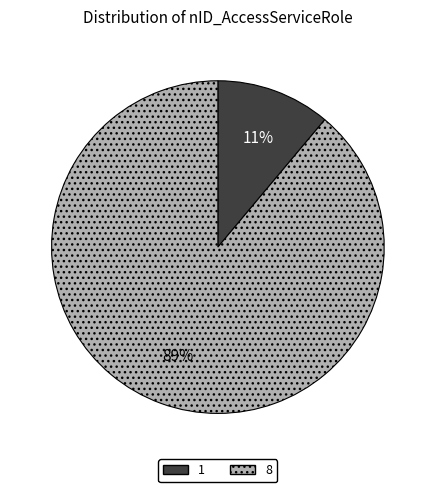

To the nearest percent, what is the combined percentage of 1 and 8?

100%